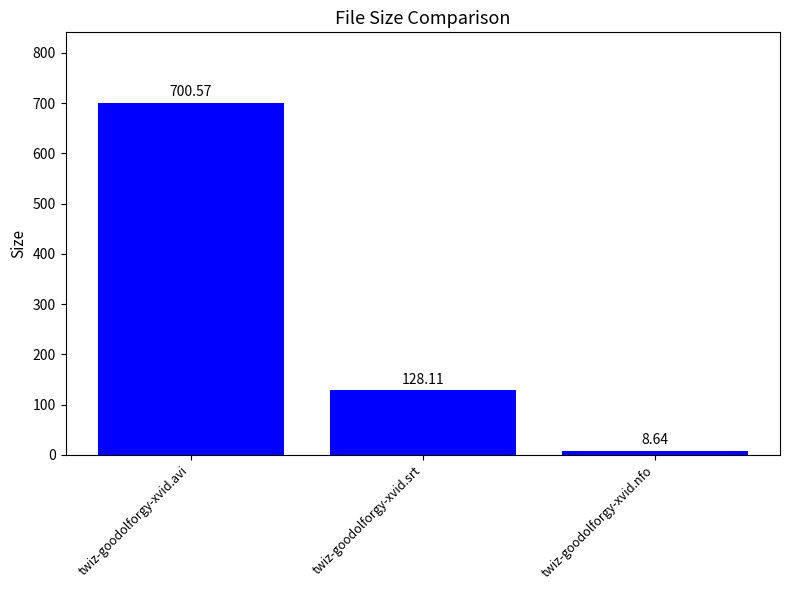

What is the difference between the second highest and minimum values?

119.5